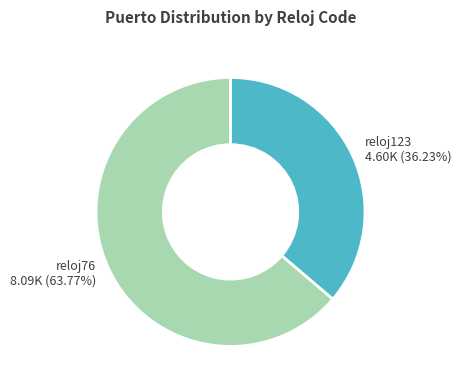

Is the sum of reloj123 and reloj76 greater than half?

Yes